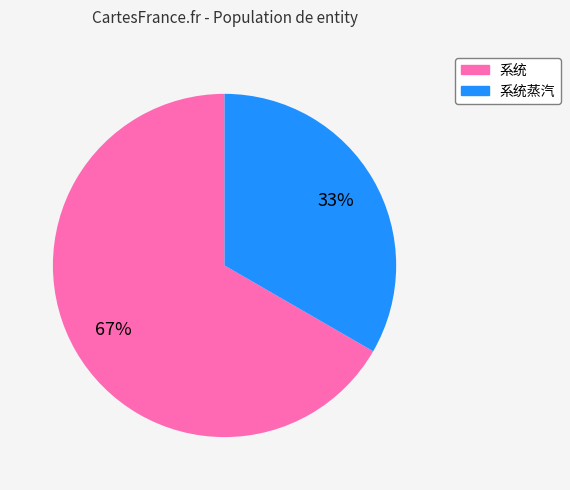

To the nearest percent, what is the average slice percentage?

50%